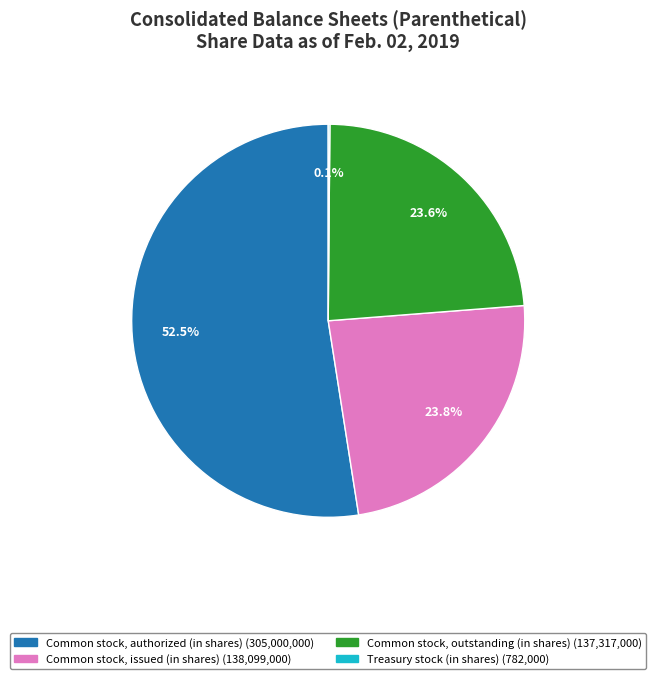

Is there a majority slice in this chart?

Yes